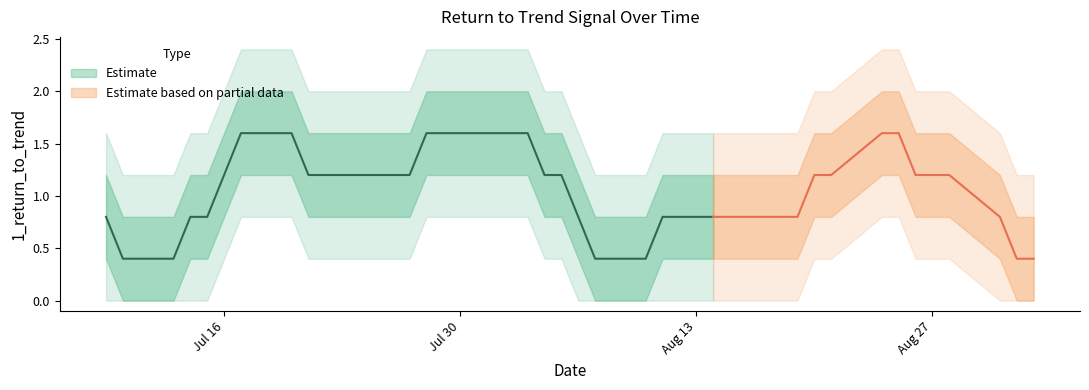

What is the difference between the maximum and minimum values?

2